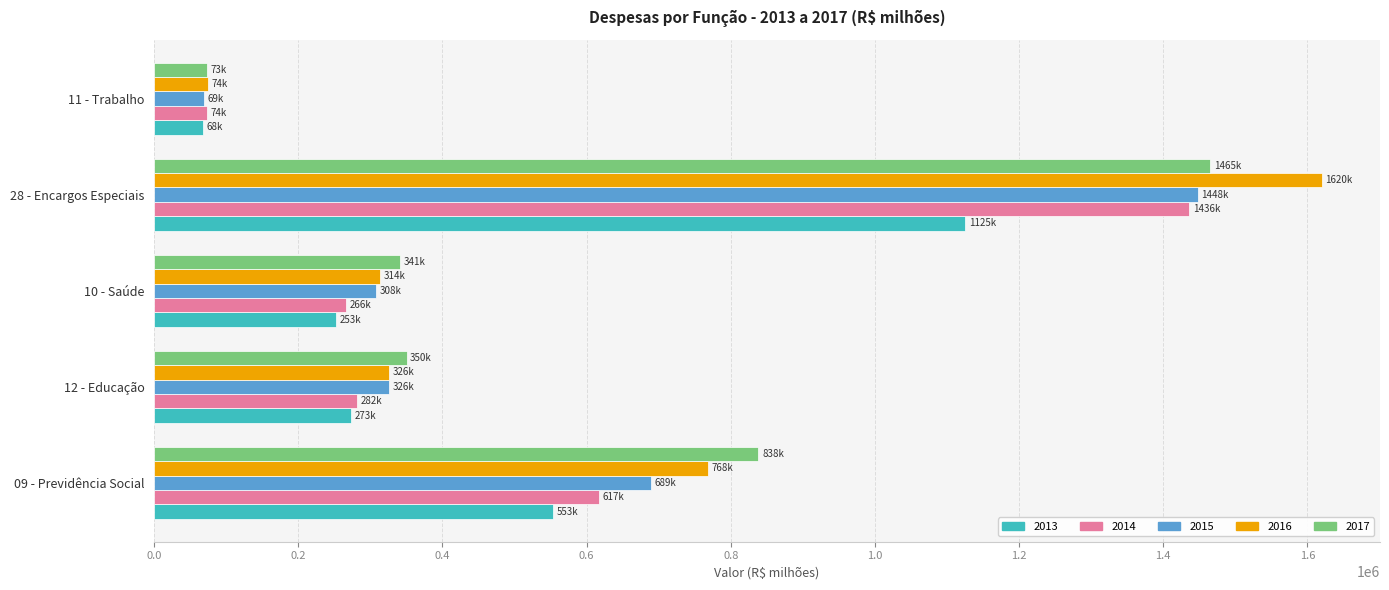

The value of 2016 at 10 - Saúde is 314067.1. True or false?

True